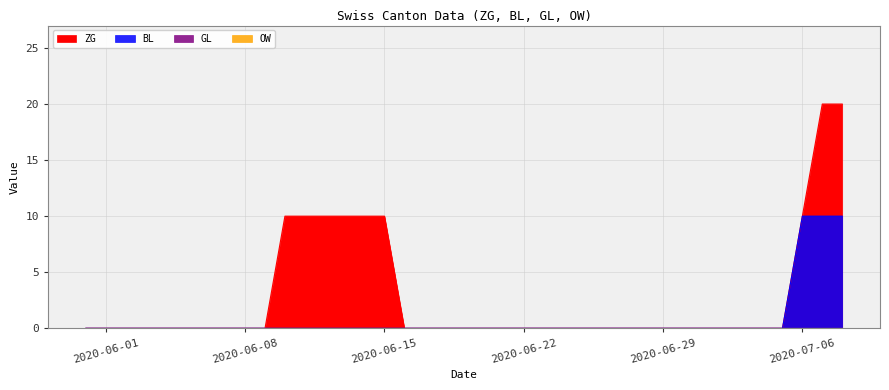

List the labels in order of ZG value, largest first.

2020-07-07, 2020-07-08, 2020-06-10, 2020-06-11, 2020-06-12, 2020-06-13, 2020-06-14, 2020-06-15, 2020-07-06, 2020-05-31, 2020-06-01, 2020-06-02, 2020-06-03, 2020-06-04, 2020-06-05, 2020-06-06, 2020-06-07, 2020-06-08, 2020-06-09, 2020-06-16, 2020-06-17, 2020-06-18, 2020-06-19, 2020-06-20, 2020-06-21, 2020-06-22, 2020-06-23, 2020-06-24, 2020-06-25, 2020-06-26, 2020-06-27, 2020-06-28, 2020-06-29, 2020-06-30, 2020-07-01, 2020-07-02, 2020-07-03, 2020-07-04, 2020-07-05